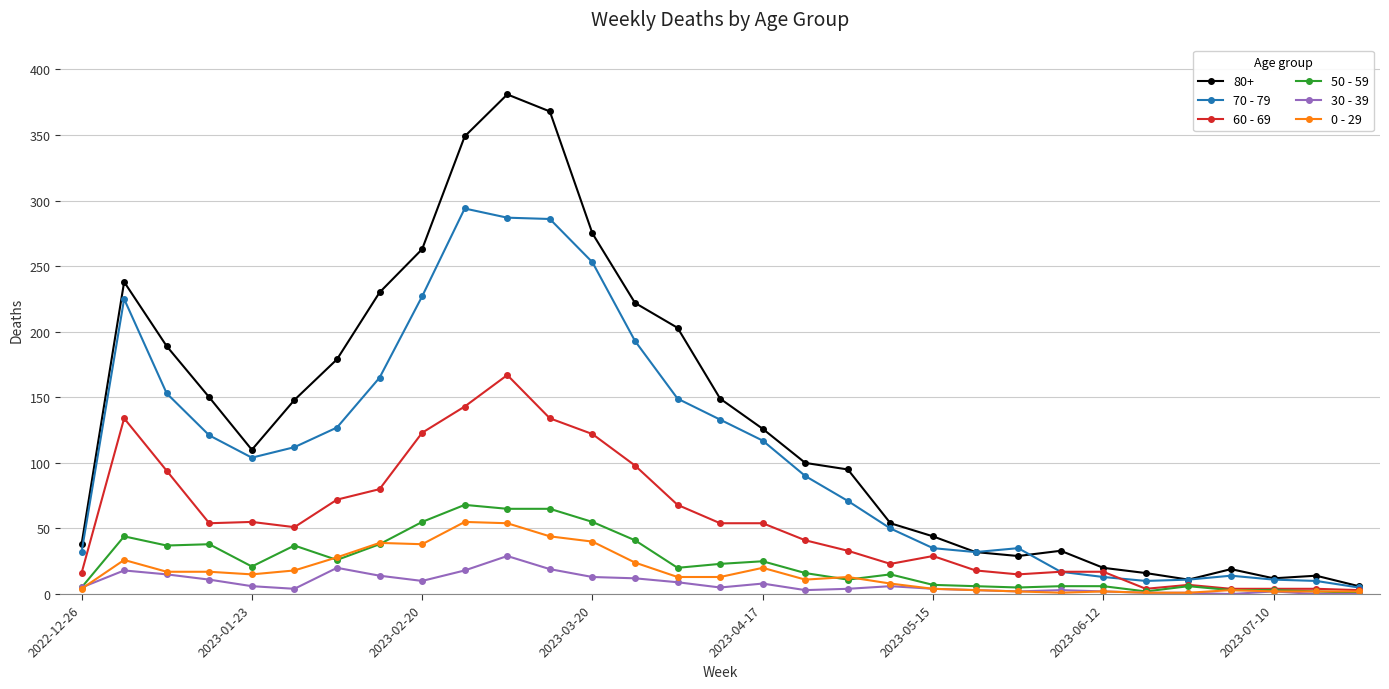

At how many categories does at least one series exceed 333?

3